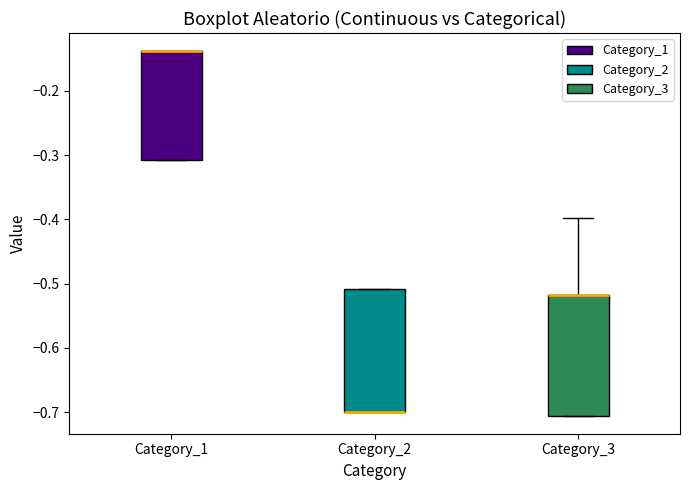

Reading left to right, transcribe this box plot: for each box, give where its median line is, the range the box spans, and where its two whiskers end, as read against the y-axis. The values are not printed on the chart, so give them approximately, as read against the axis.

Category_1: median -0.14 (drawn on the box's upper edge), box -0.31 to -0.14, whiskers -0.31 to -0.14
Category_2: median -0.70 (drawn on the box's lower edge), box -0.70 to -0.51, whiskers -0.70 to -0.51
Category_3: median -0.52 (drawn on the box's upper edge), box -0.71 to -0.52, whiskers -0.71 to -0.40